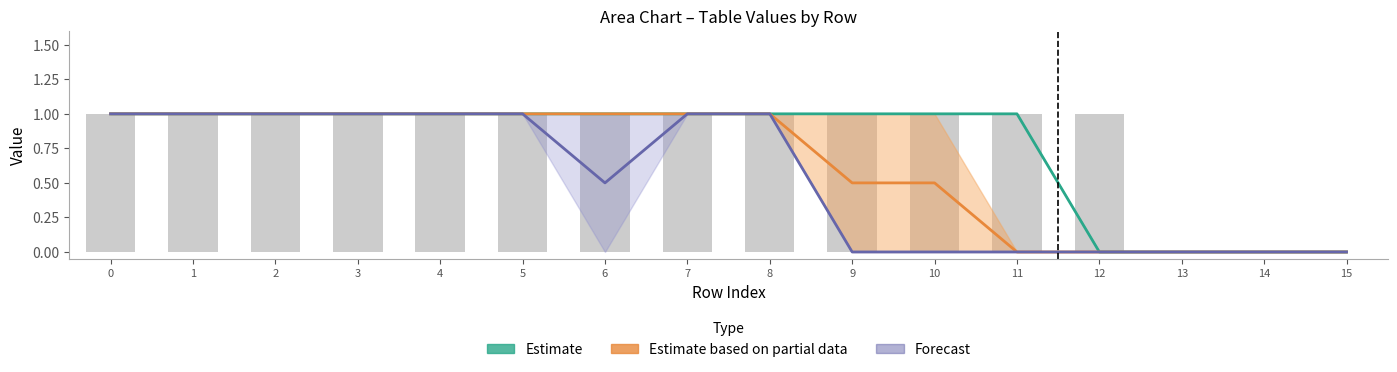

At which label is col_0 (bar) closest to 0?

13